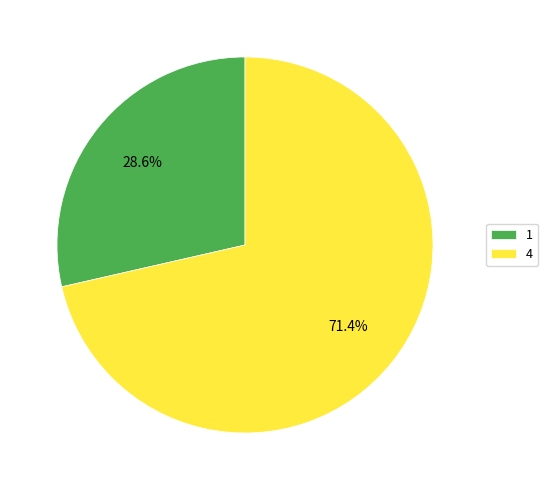

Which category has the biggest portion of the pie?

4